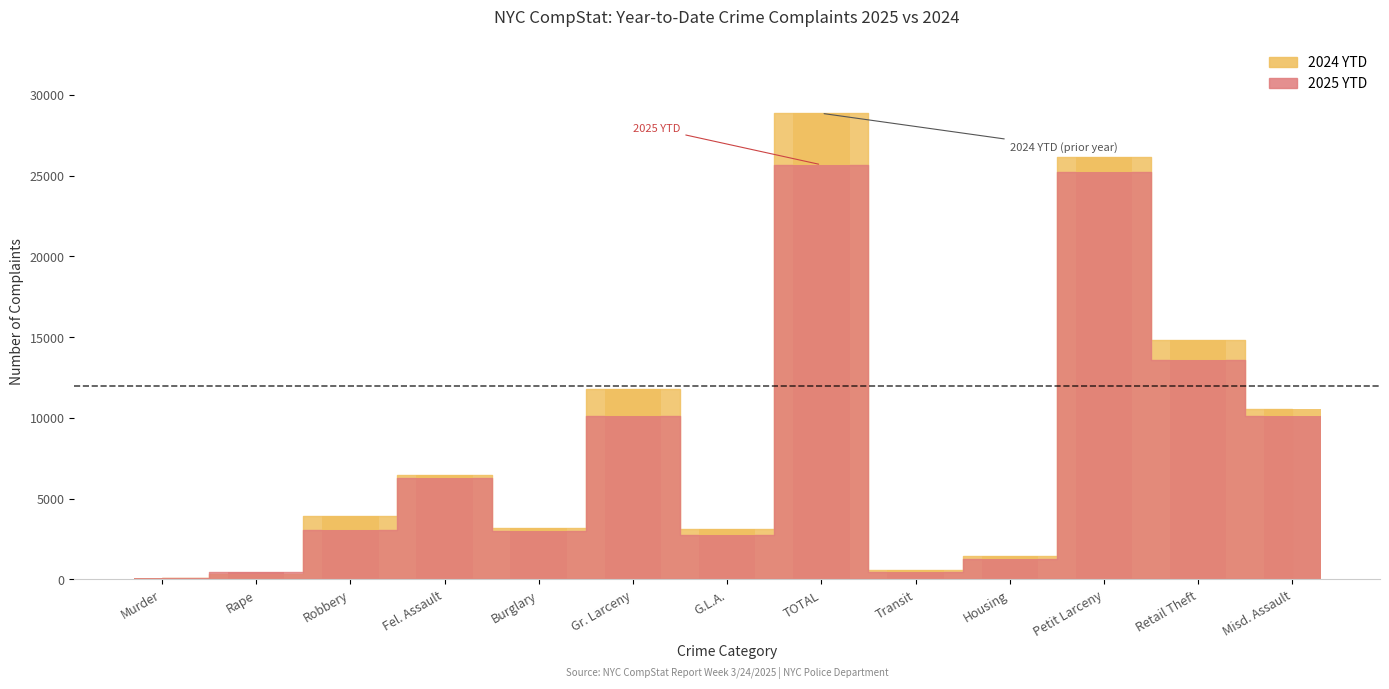

List the series in order of their peak value, highest first.

2024 YTD, 2025 YTD